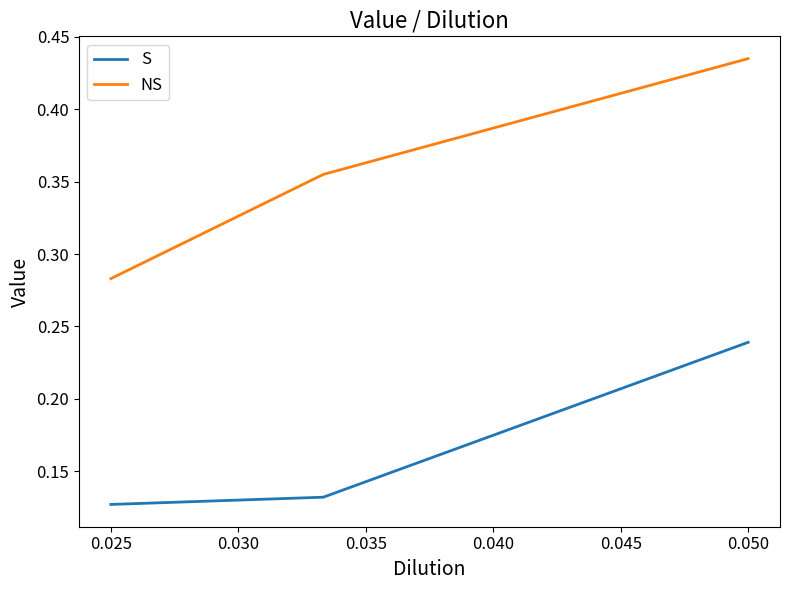

What is the value of the NS point at the 2nd from the left?

0.4